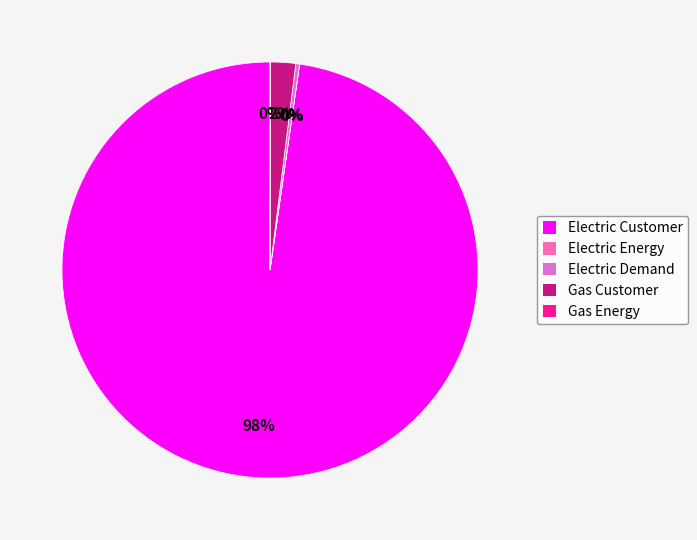

To the nearest percent, what is the average slice percentage?

20%